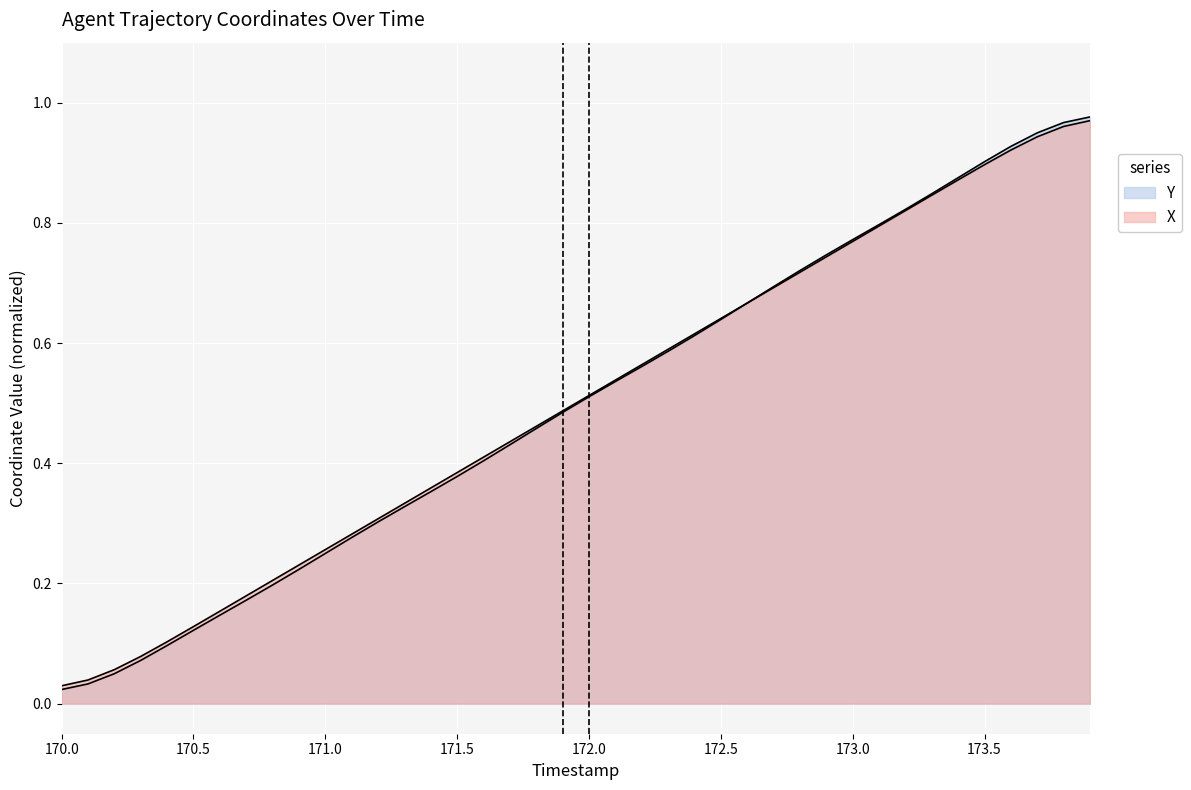

Count the number of categories in the chart.

40